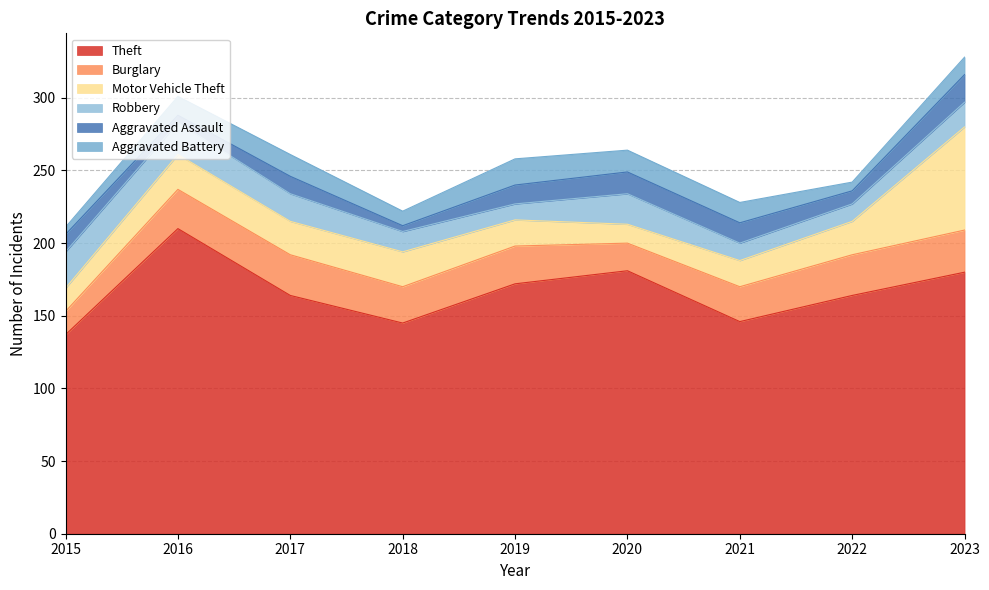

How many data points in Theft are above 164?

4